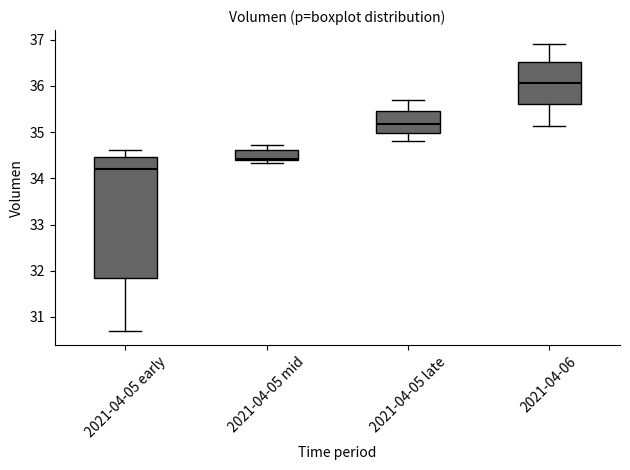

Which box's median line is the lowest?

2021-04-05 early